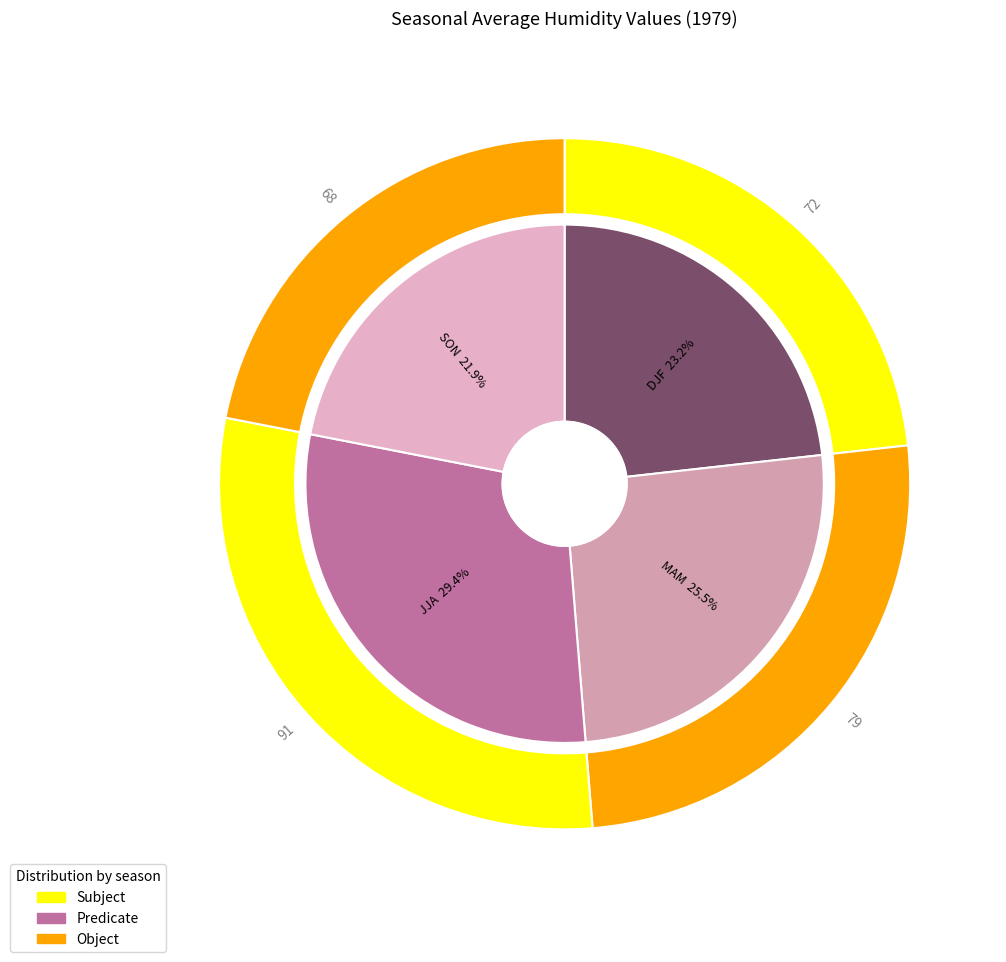

How much of the chart is everything except MAM?

74.5%